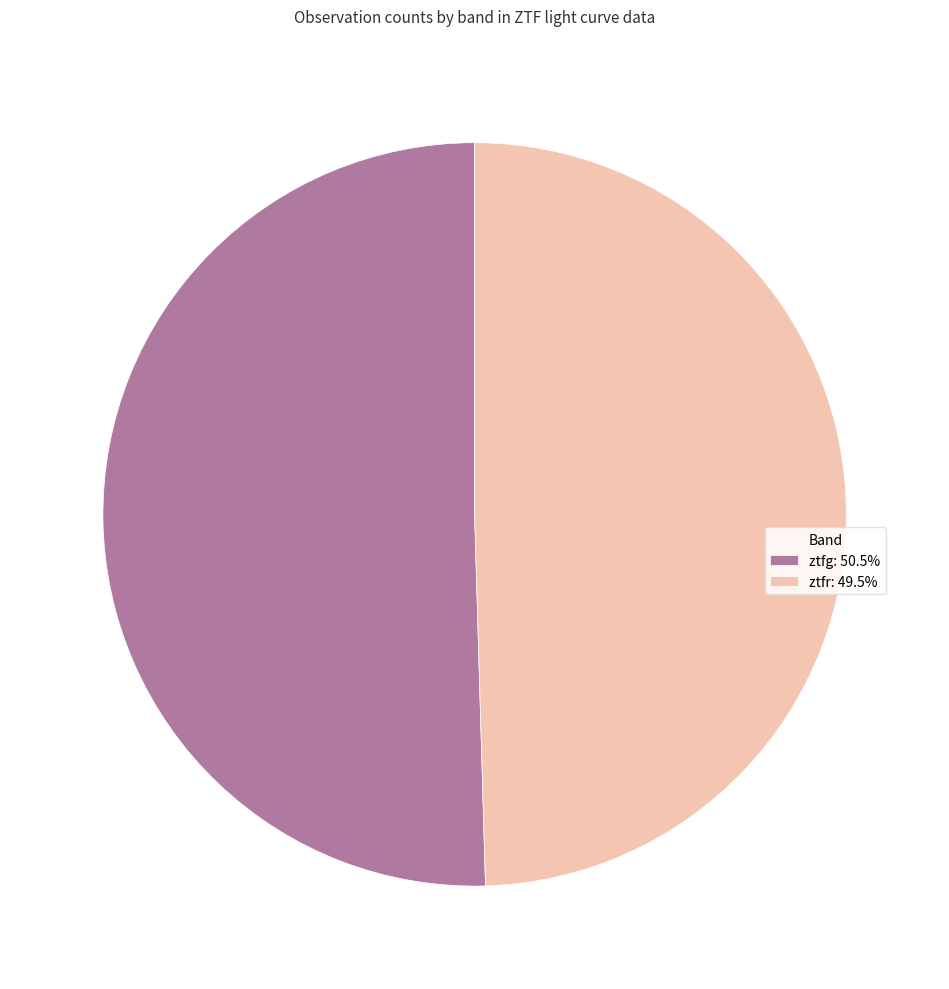

How many segments does this pie chart have?

2